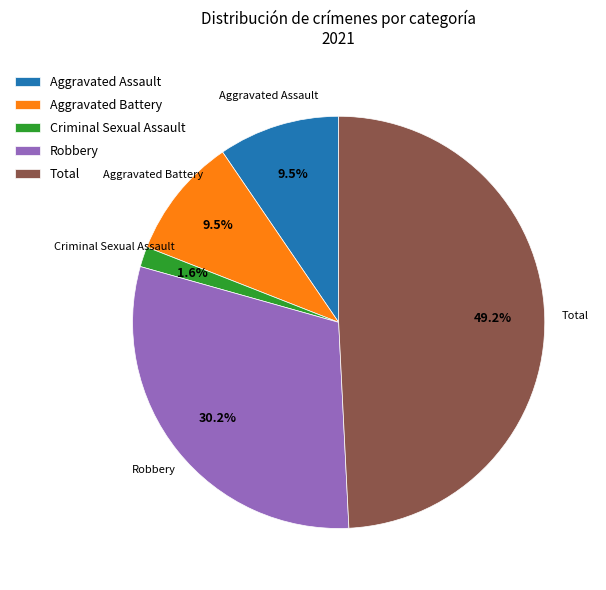

Is Aggravated Battery the majority of the pie?

No